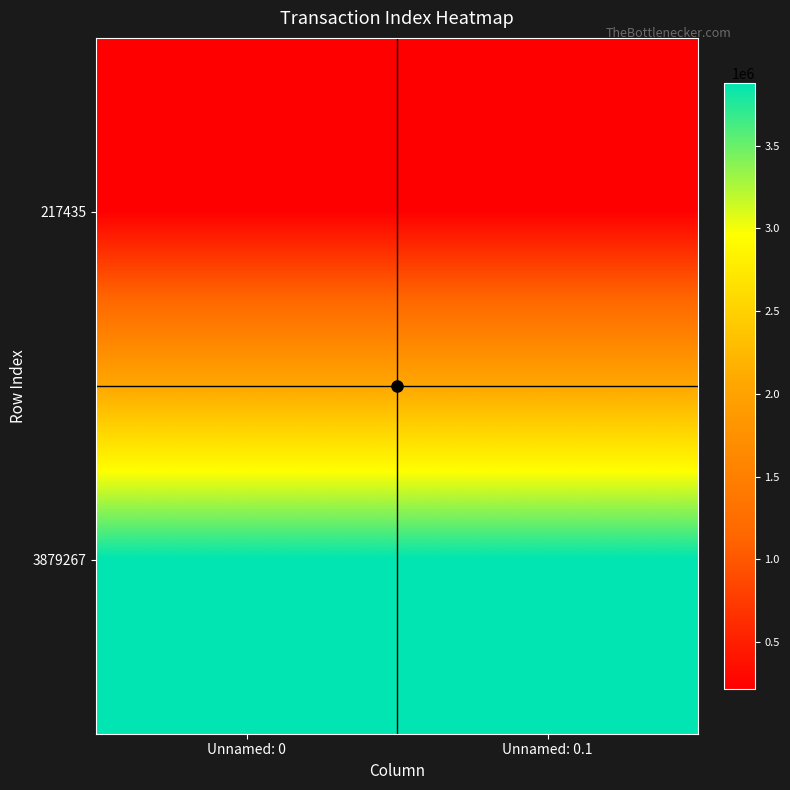

Reading left to right, extract all data points from this chart.

217435: Unnamed: 0=217435	Unnamed: 0.1=217435
3879267: Unnamed: 0=3879267	Unnamed: 0.1=3879267